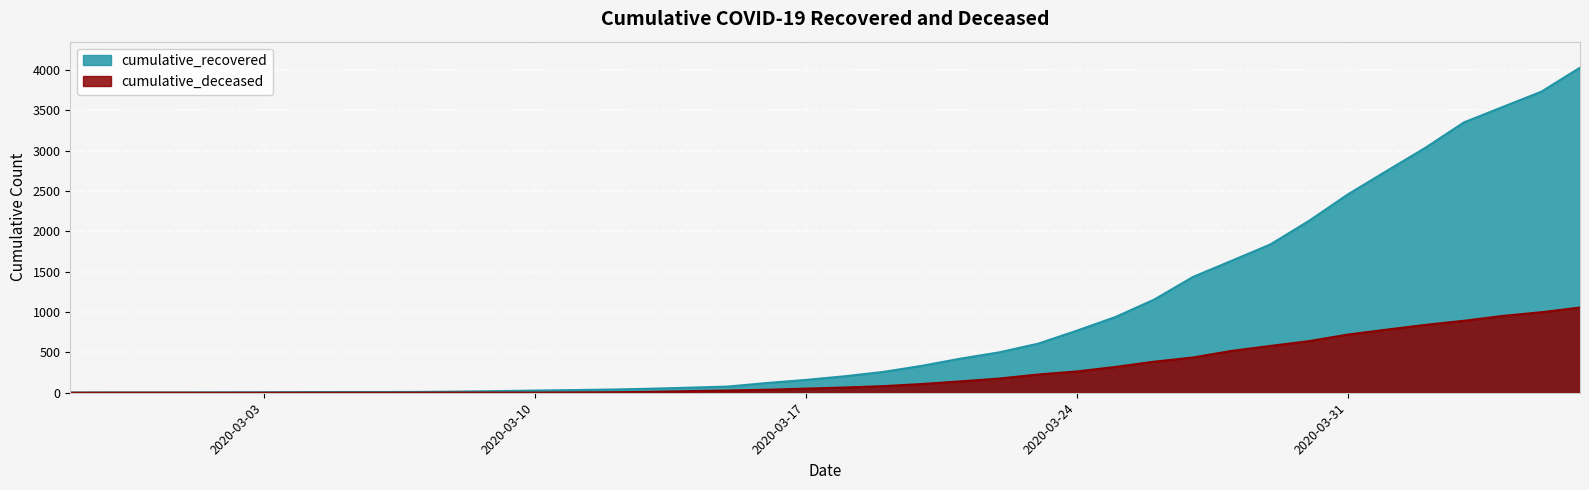

What is the highest value of the cumulative_recovered series?

4030